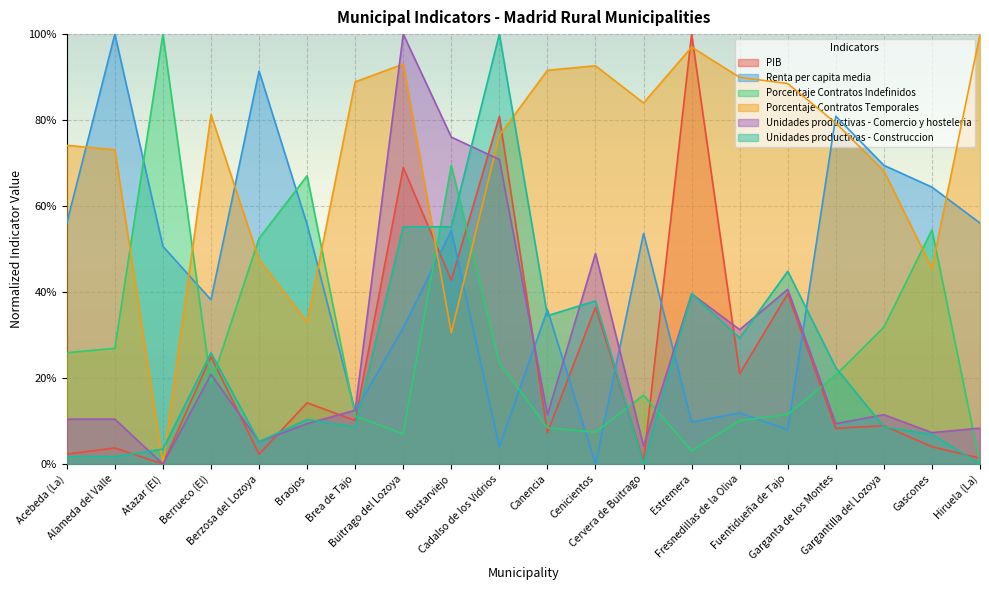

How many times do Porcentaje Contratos Temporales and Unidades productivas - Construccion cross each other?

4